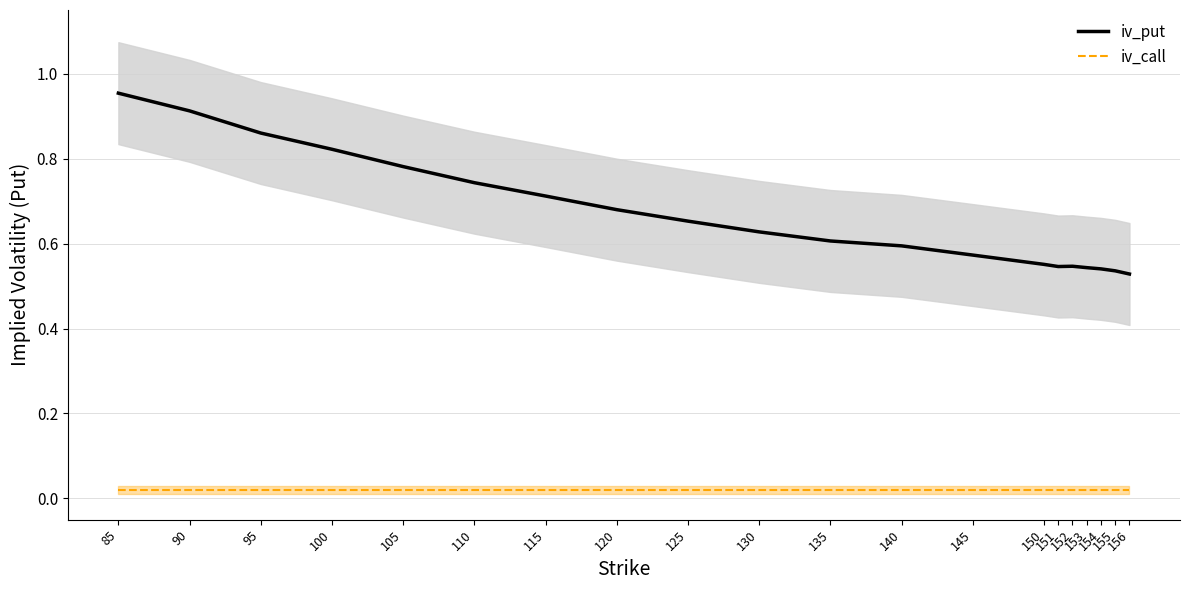

How many lines are shown in the chart?

2